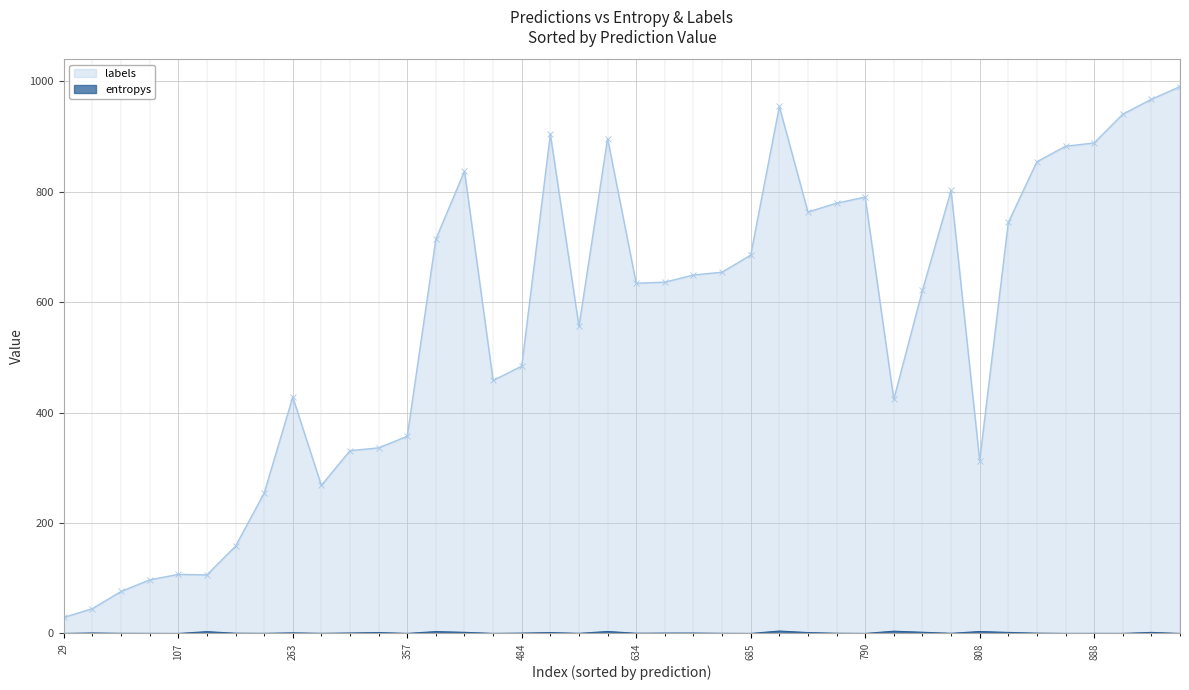

How many lines are shown in the chart?

2